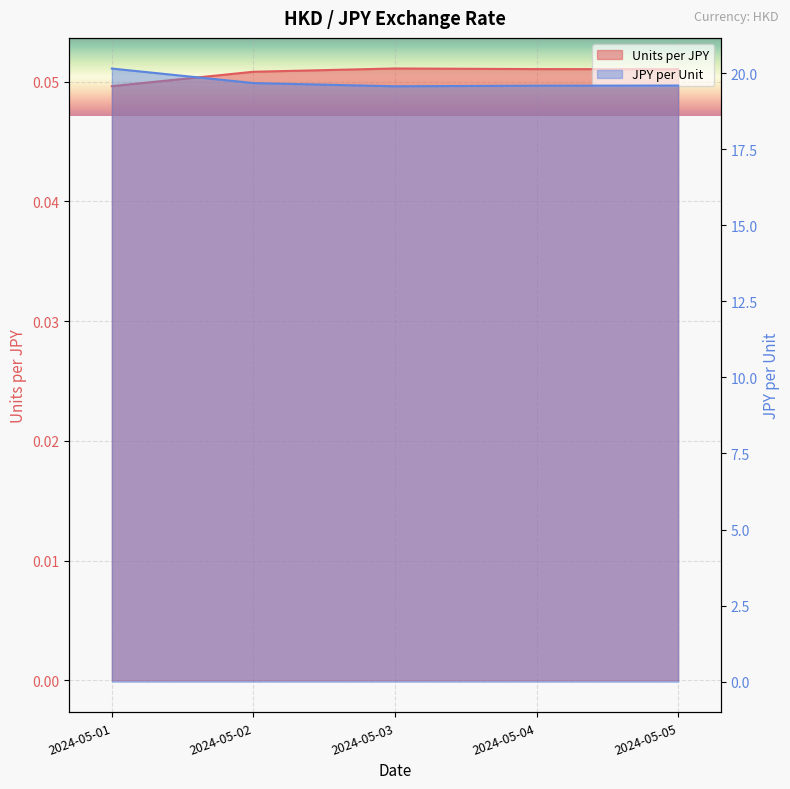

What value does the Units per JPY series have at 2024-05-04?

0.1